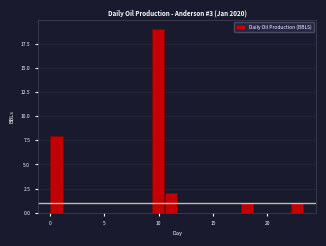

Read against the x-axis, roughly where is the centre of the tallest bar?

10.0